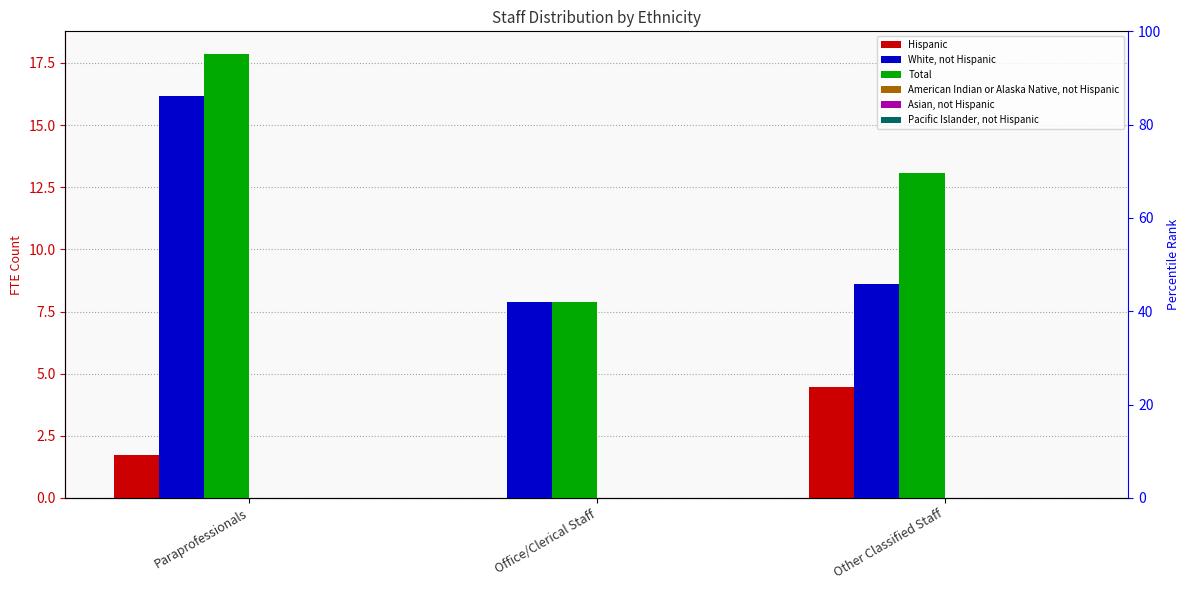

Reading left to right, list all the values displayed in this chart.

Hispanic: Paraprofessionals=1.7	Office/Clerical Staff=0.0	Other Classified Staff=4.5
White, not Hispanic: Paraprofessionals=16.2	Office/Clerical Staff=7.9	Other Classified Staff=8.6
Total: Paraprofessionals=17.9	Office/Clerical Staff=7.9	Other Classified Staff=13.1
American Indian or Alaska Native, not Hispanic: Paraprofessionals=0.0	Office/Clerical Staff=0.0	Other Classified Staff=0.0
Asian, not Hispanic: Paraprofessionals=0.0	Office/Clerical Staff=0.0	Other Classified Staff=0.0
Pacific Islander, not Hispanic: Paraprofessionals=0.0	Office/Clerical Staff=0.0	Other Classified Staff=0.0